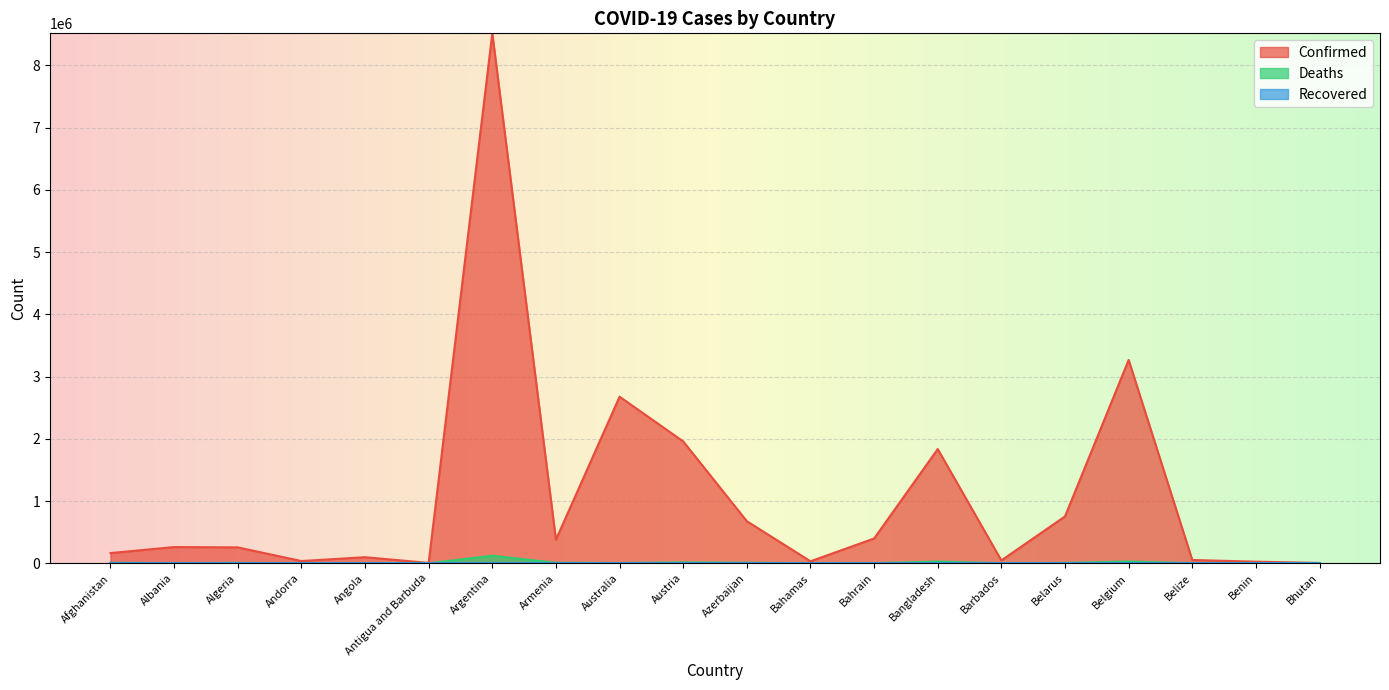

At which category does the chart reach its peak across all series?

Argentina